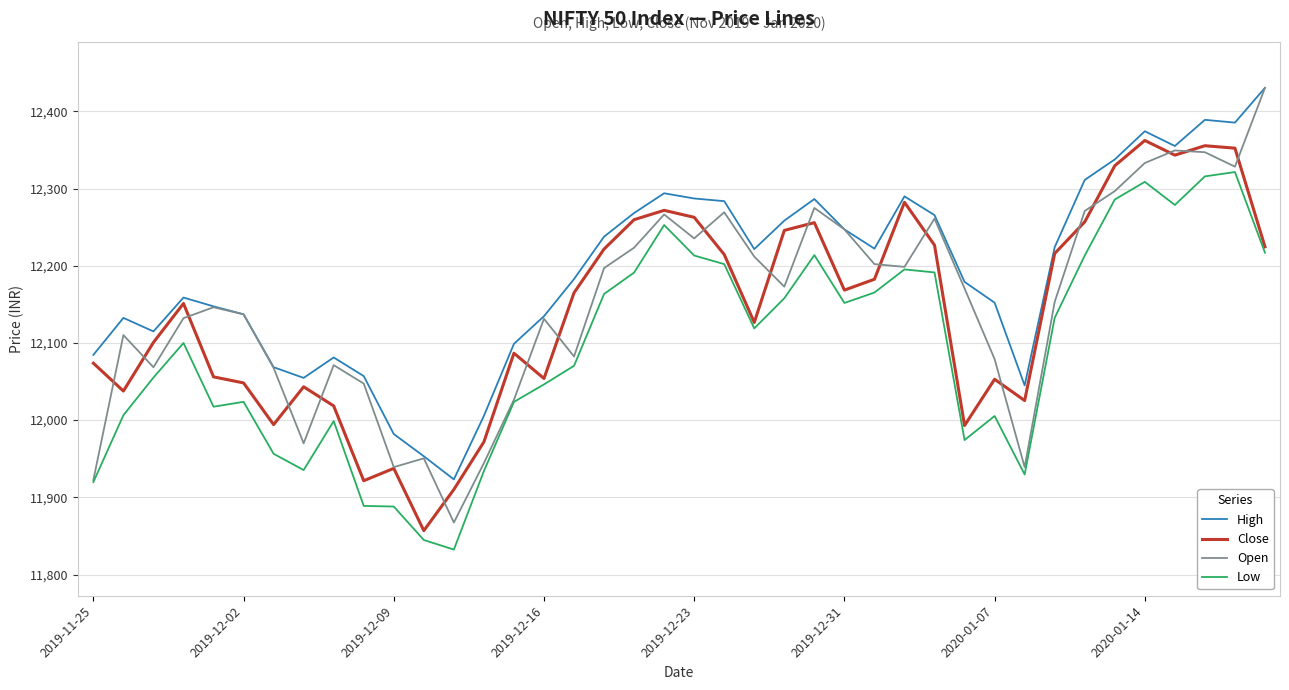

True or false: Open has more than 2 interior local peaks.

True